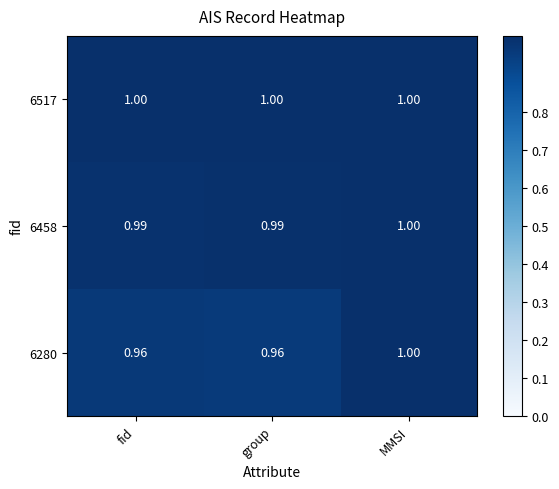

Is the value of 6280 at group greater than the value of 6517 at fid?

No